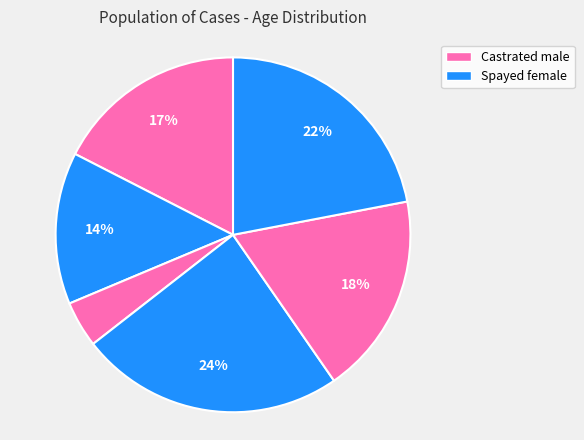

Count the number of slices in the pie.

6